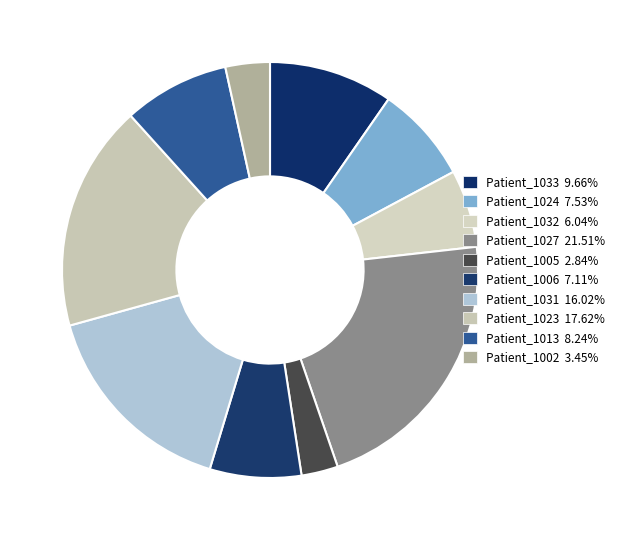

How many slices are in this pie chart?

10